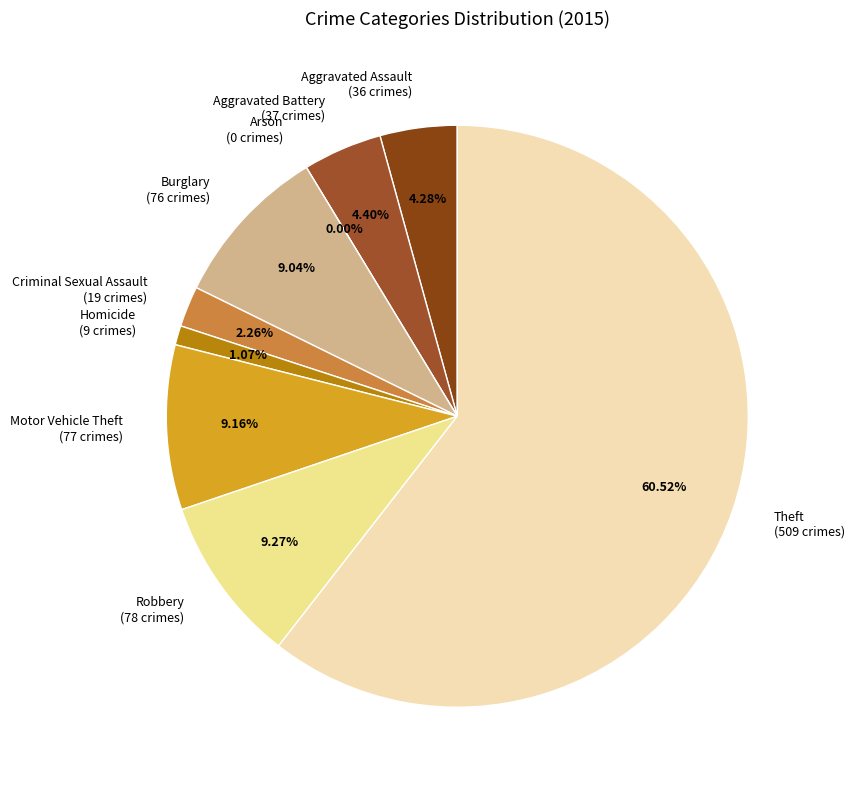

Combined, what portion of the pie is Aggravated Assault and Homicide?

5.4%